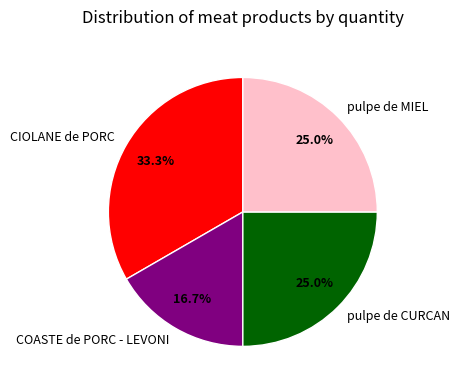

Is the sum of pulpe de CURCAN and COASTE de PORC - LEVONI greater than half?

No